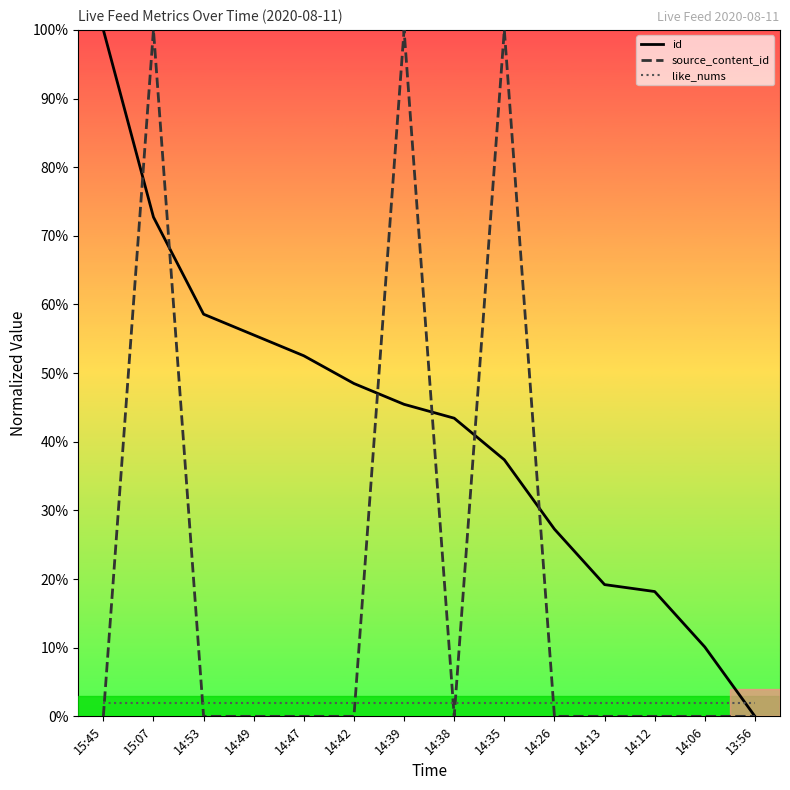

At which label is like_nums closest to 0?

15:45